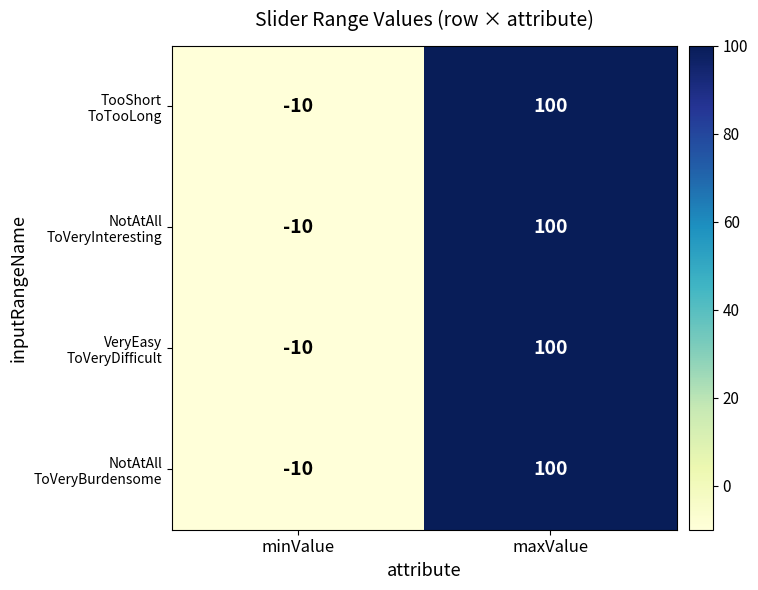

What is the greatest value displayed?

100